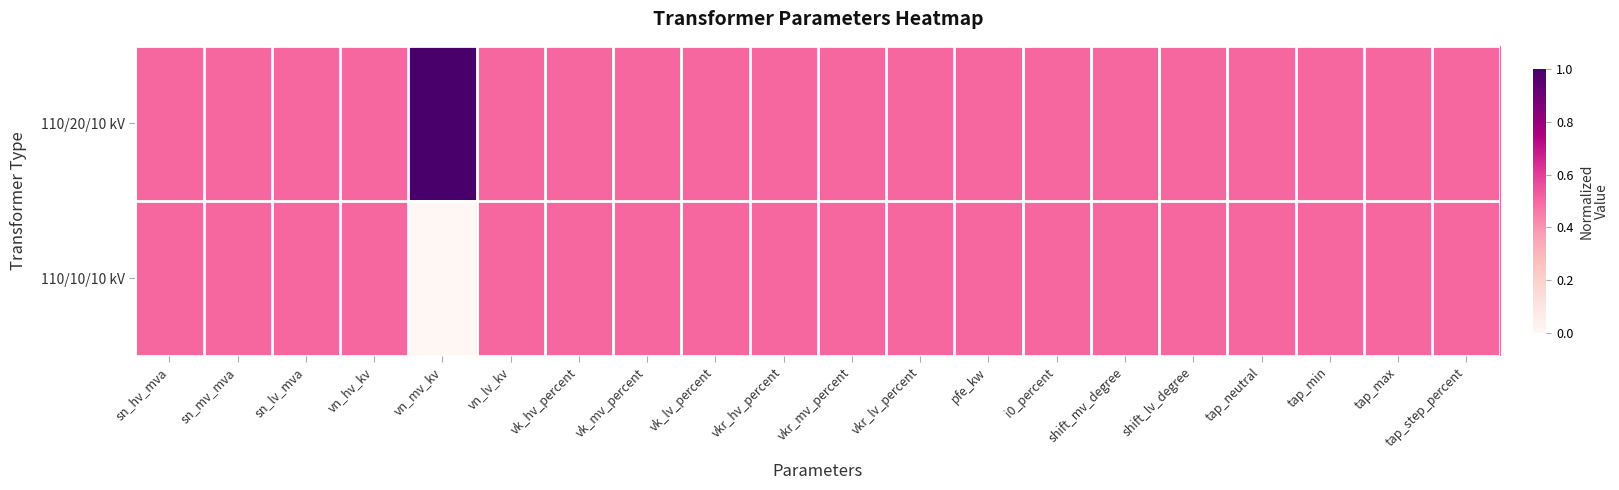

Which series has the largest range (max minus min)?

110/20/10 kV